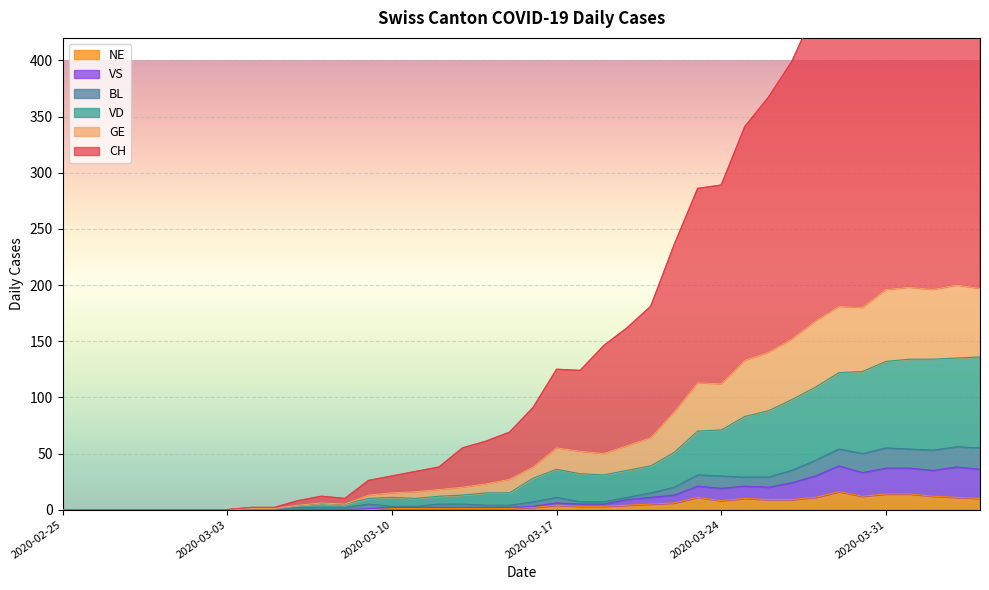

What is the greatest value displayed?

600